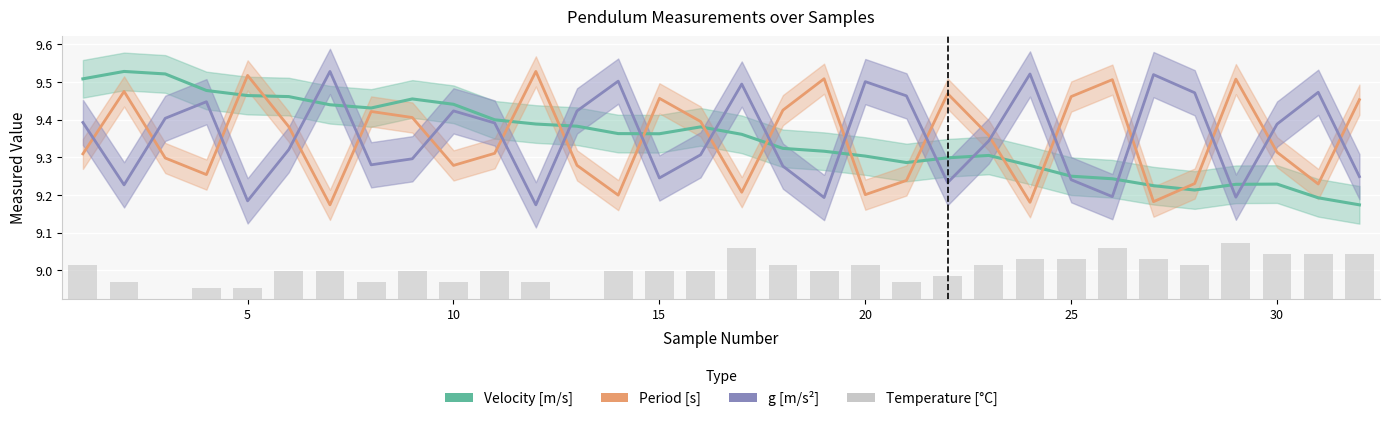

Which series has the largest total across all categories?

g [m/s^2]